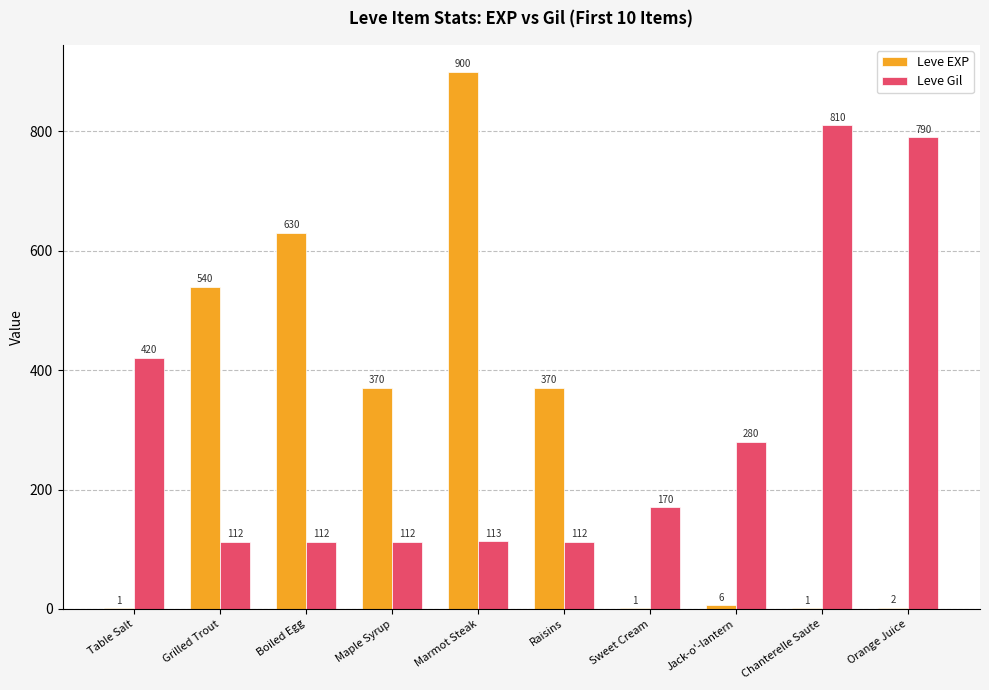

Reading right to left, what are all the values shown in this chart?

Leve EXP: 2	1	6	1	370	900	370	630	540	1
Leve Gil: 790	810	280	170	112	113	112	112	112	420